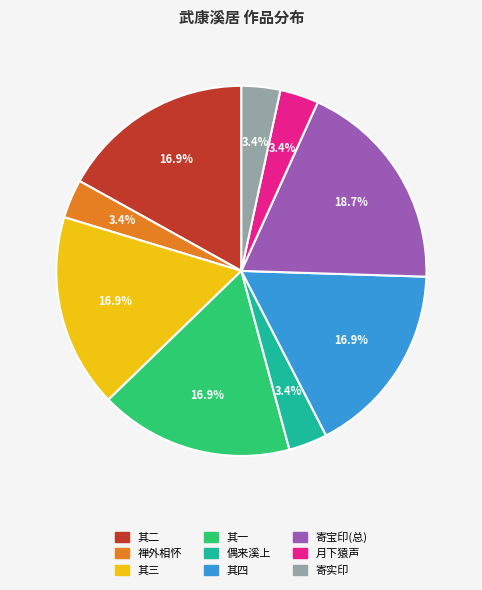

Count the number of slices in the pie.

9